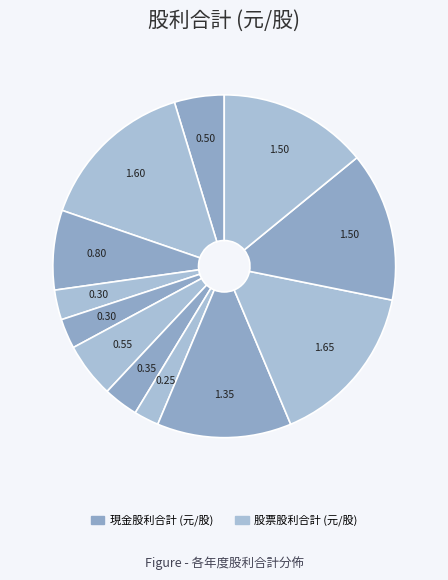

How many slices are in this pie chart?

12